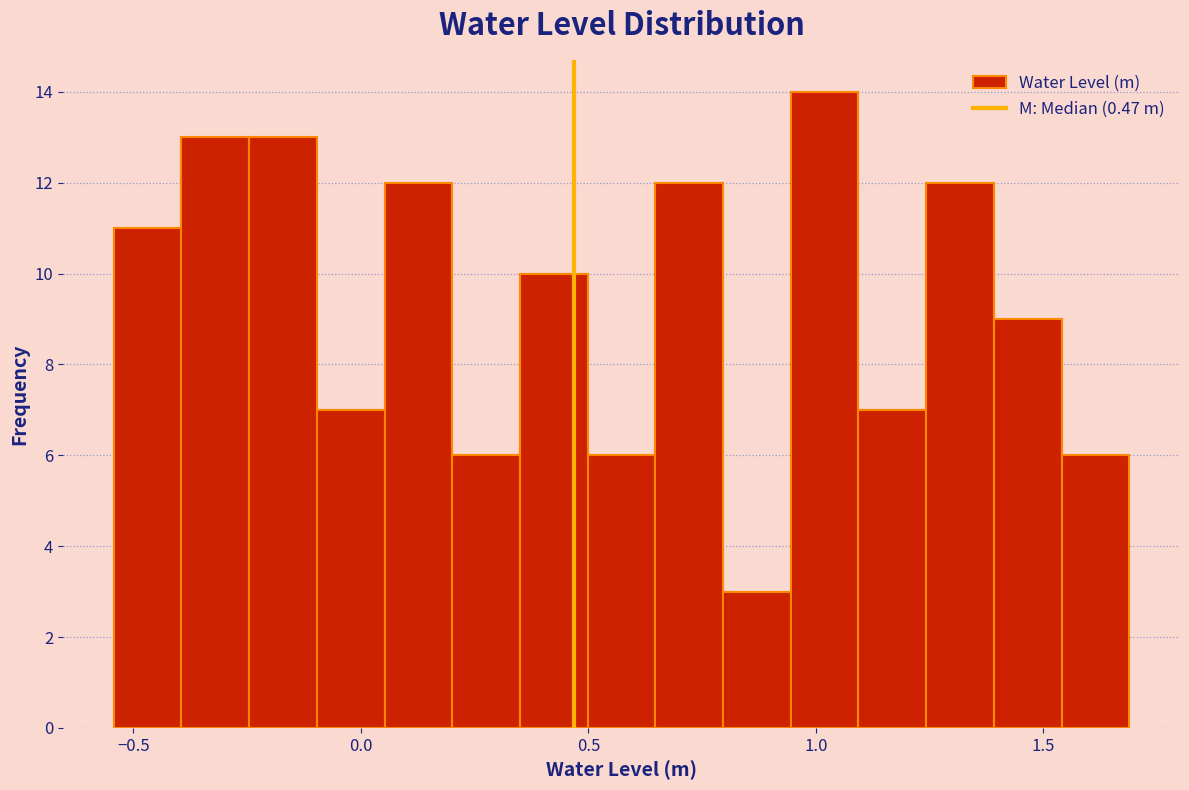

Around what value on the x-axis is the tallest bar? Give the approximate position of its centre, as read against the axis.

1.00